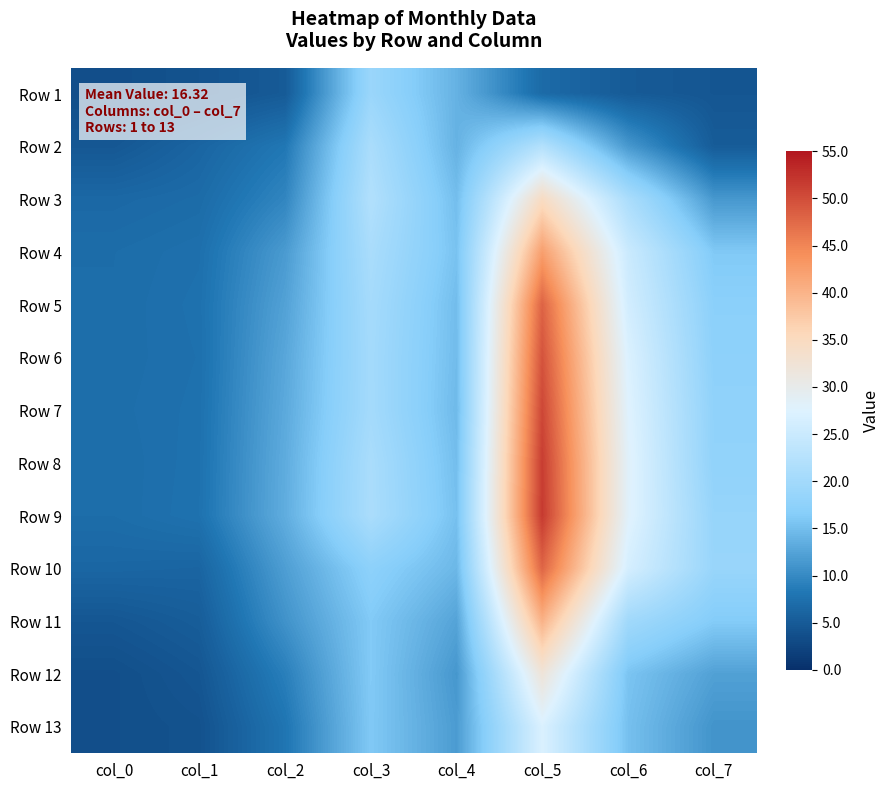

At col_3, list the series in order from largest to smallest.

Row 3, Row 9, Row 2, Row 4, Row 8, Row 5, Row 7, Row 6, Row 1, Row 10, Row 12, Row 11, Row 13